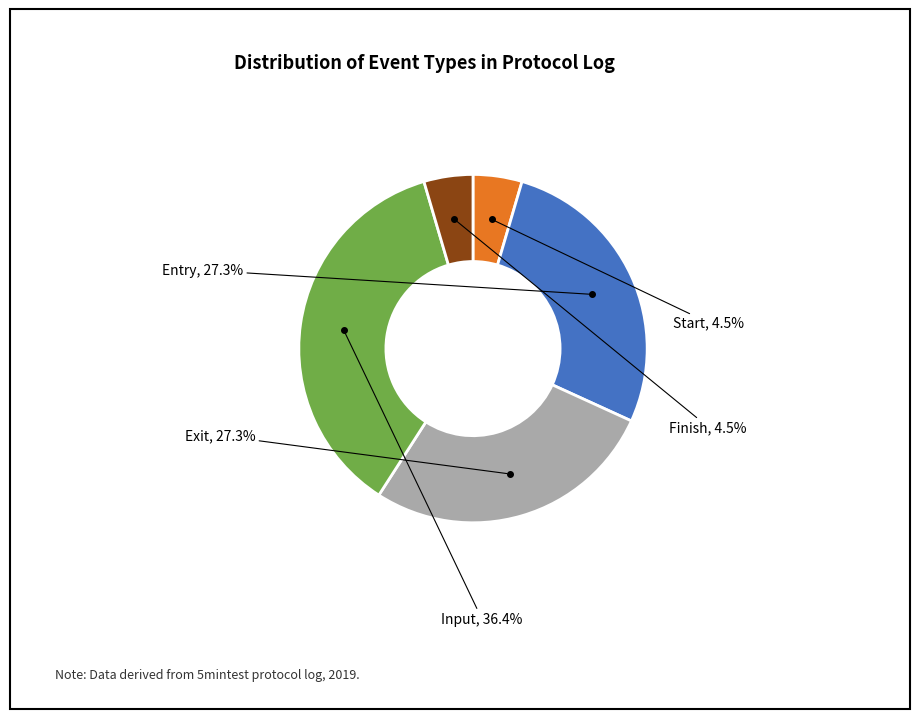

Does any single category account for the majority?

No